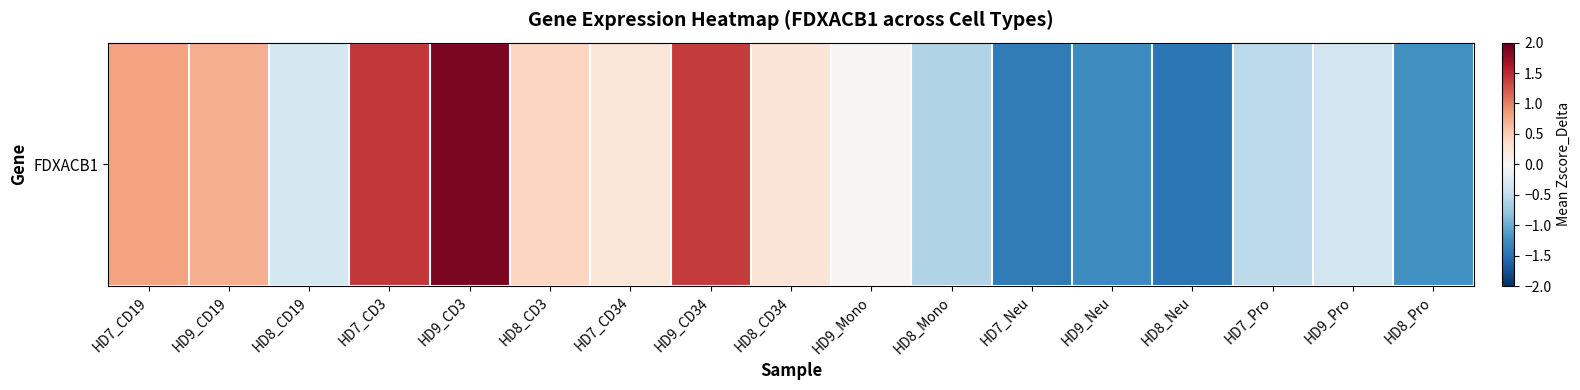

List the labels in order of value, largest first.

HD9_CD3, HD7_CD3, HD9_CD34, HD7_CD19, HD9_CD19, HD8_CD3, HD8_CD34, HD7_CD34, HD9_Mono, HD8_CD19, HD9_Pro, HD7_Pro, HD8_Mono, HD8_Pro, HD9_Neu, HD7_Neu, HD8_Neu